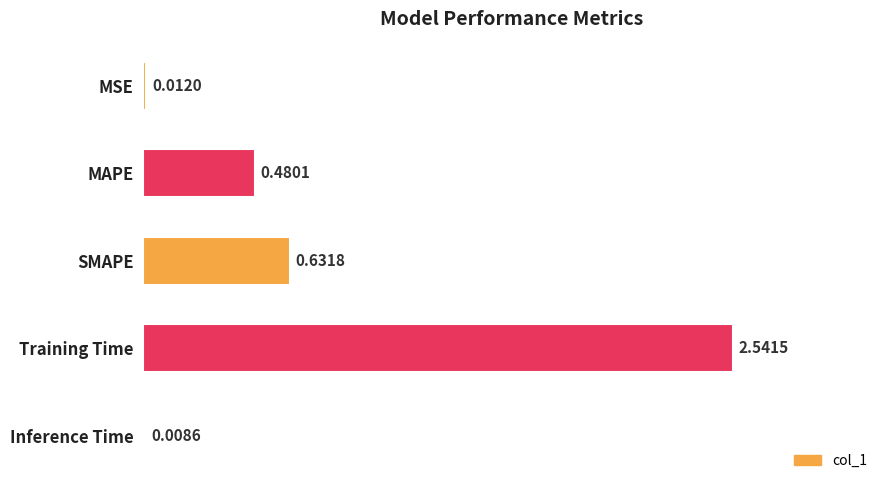

What is the sum of all values?

3.7